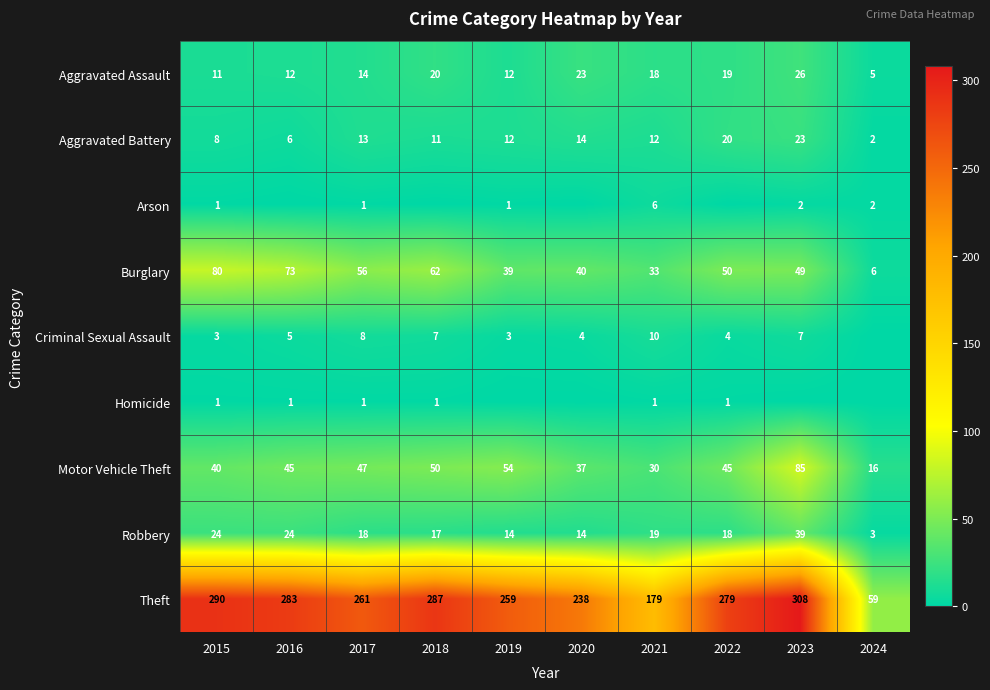

Which series has the largest range (max minus min)?

Theft